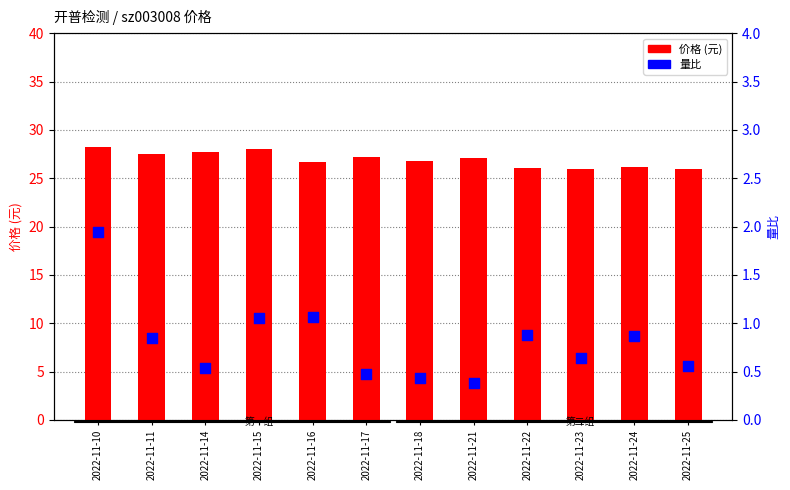

Which series reaches the minimum Y coordinate?

量比